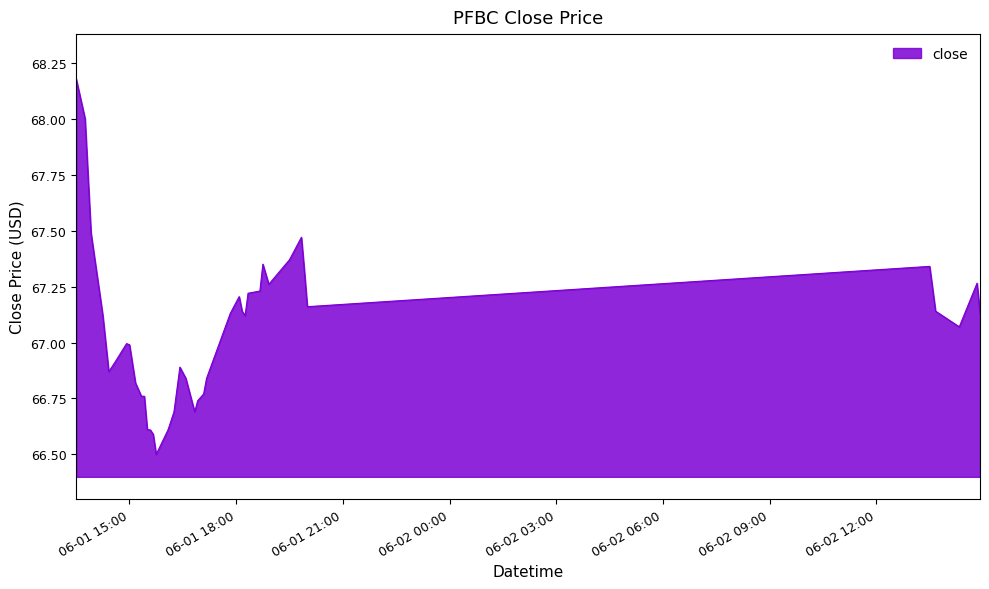

Count the number of data series in this chart.

1